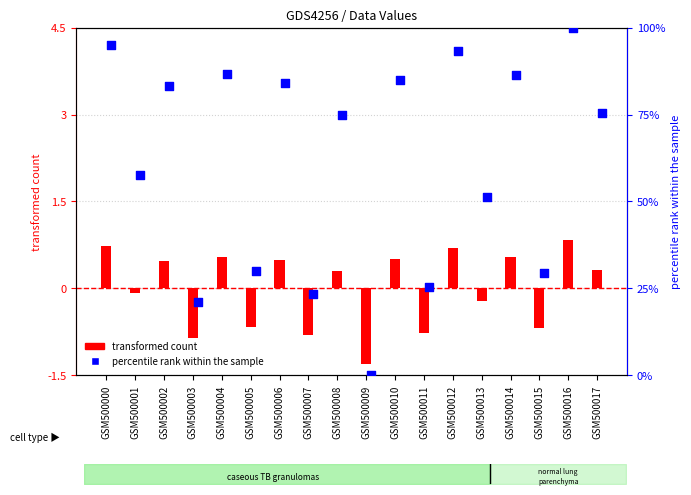

Which series contains the highest Y value?

percentile rank within the sample